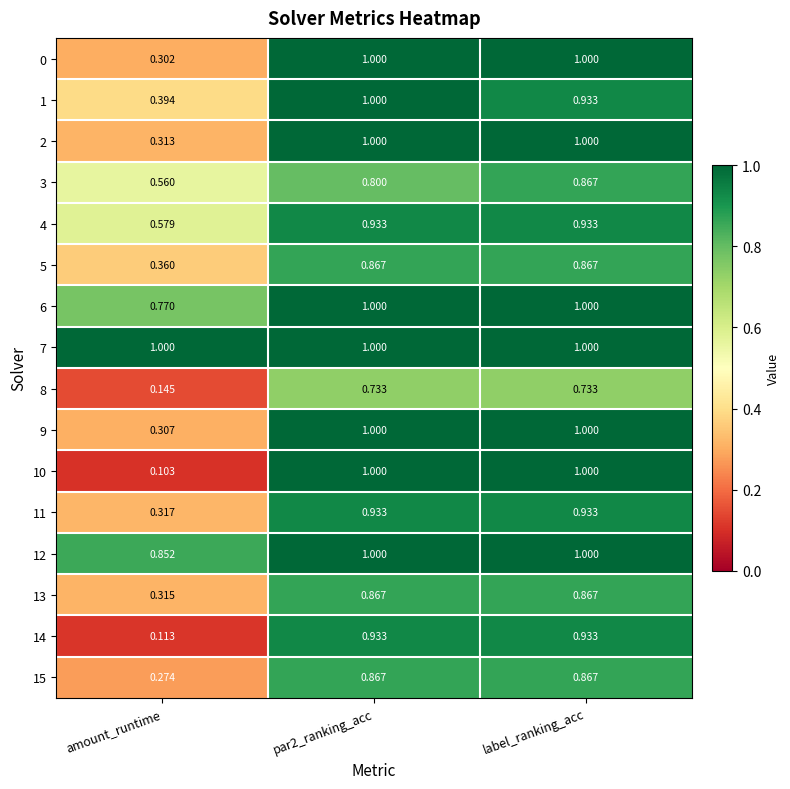

Which category has the lowest value across all series?

amount_runtime